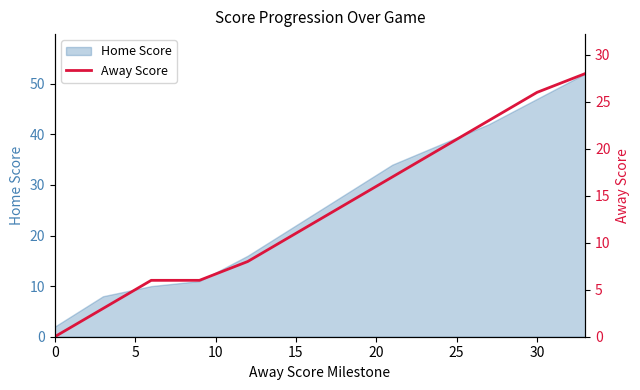

The value of Home Score at 30 is 47. True or false?

True